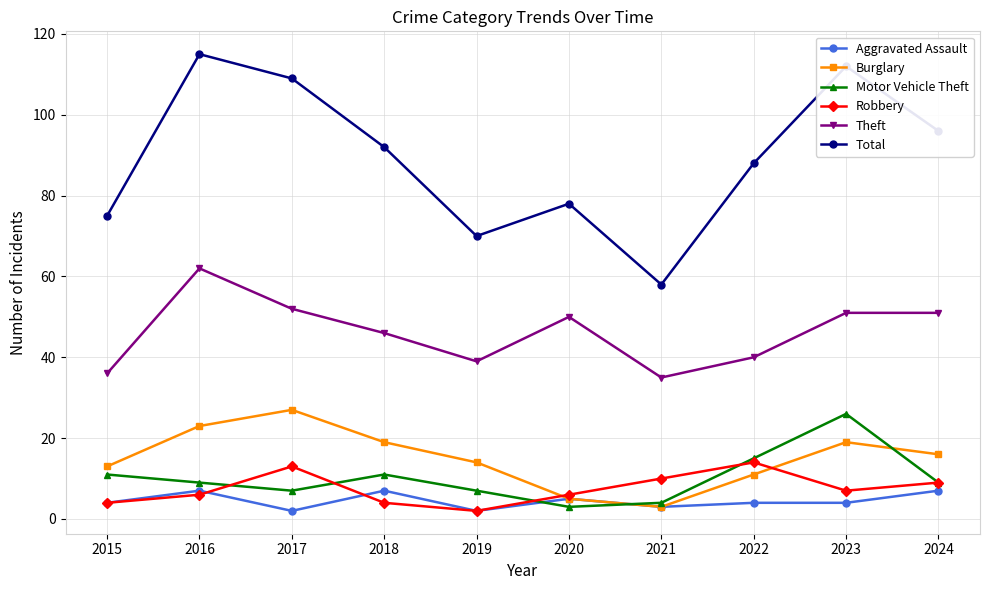

What is the value of the Aggravated Assault point at the 10th from the left?

7